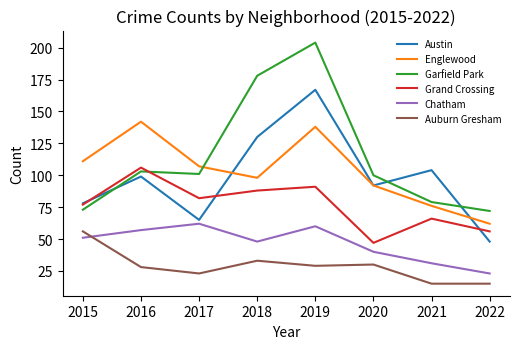

The Austin series shows 58 at 2016. True or false?

False